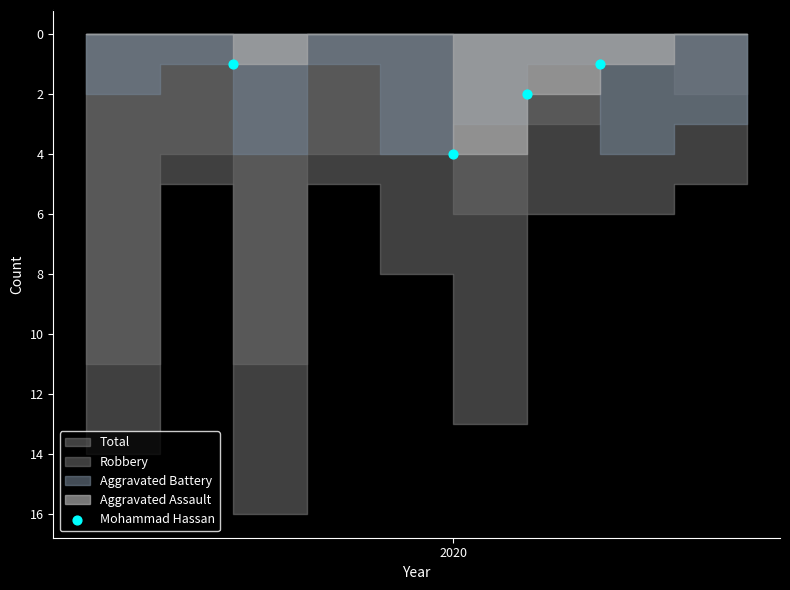

What is the range of X values (max minus min)?

5